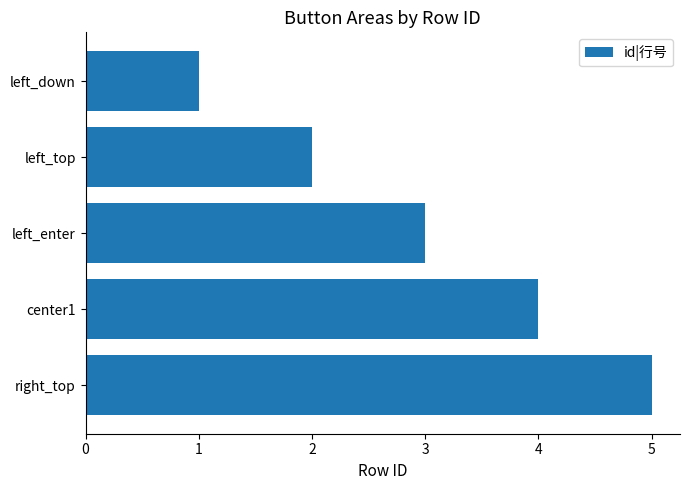

Which category has the highest value across all series?

right_top